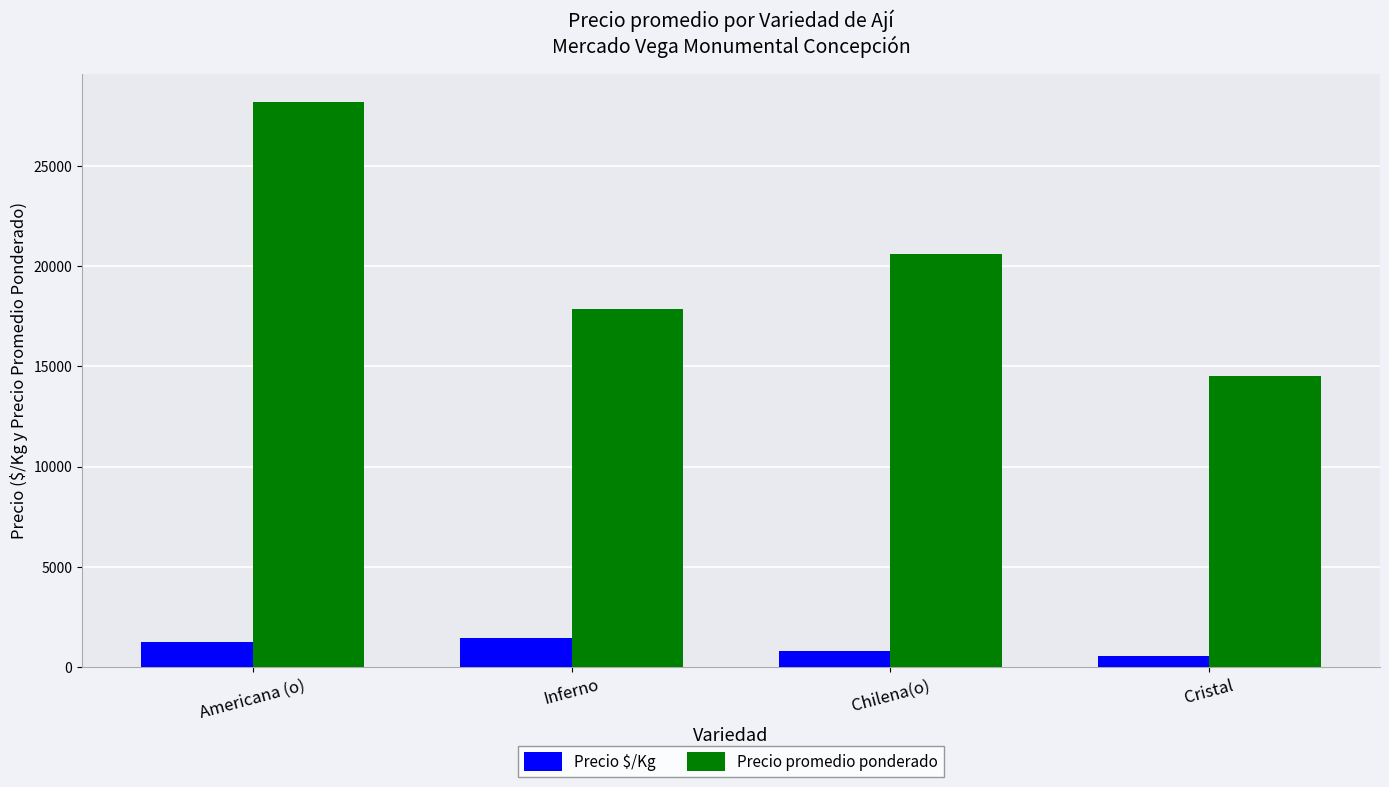

What are all the series names shown in the legend?

Precio $/Kg, Precio promedio ponderado